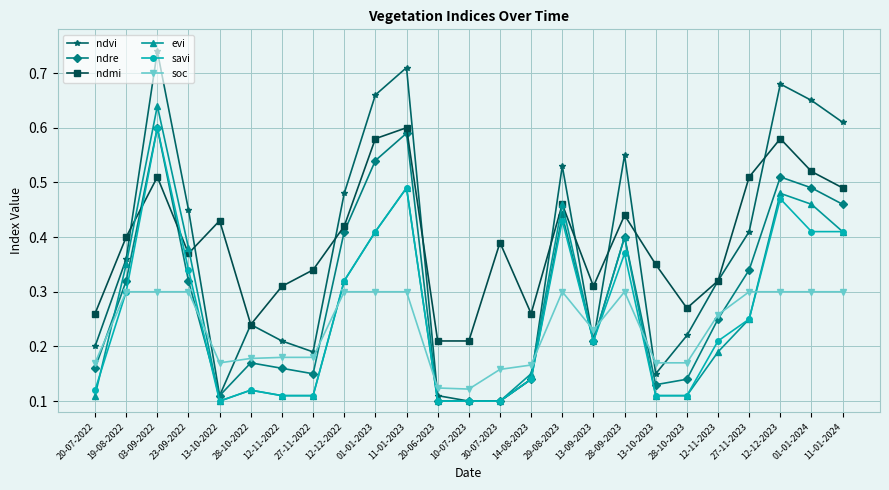

The evi series shows 0.1 at 28-10-2022. True or false?

True